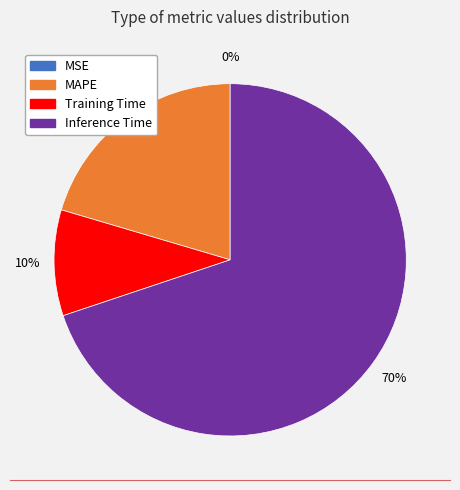

Does Training Time account for over 50% of the chart?

No